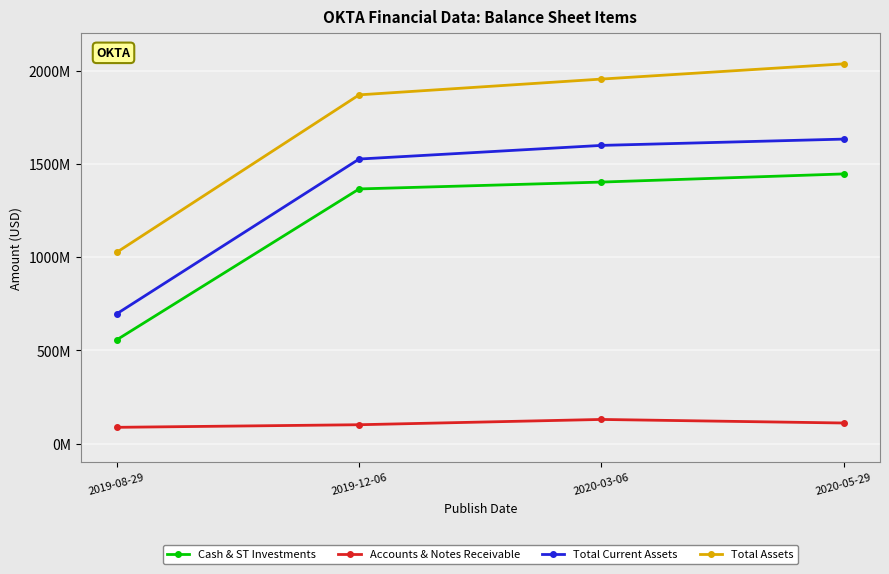

True or false: Cash & ST Investments has more than 1 interior local peaks.

False